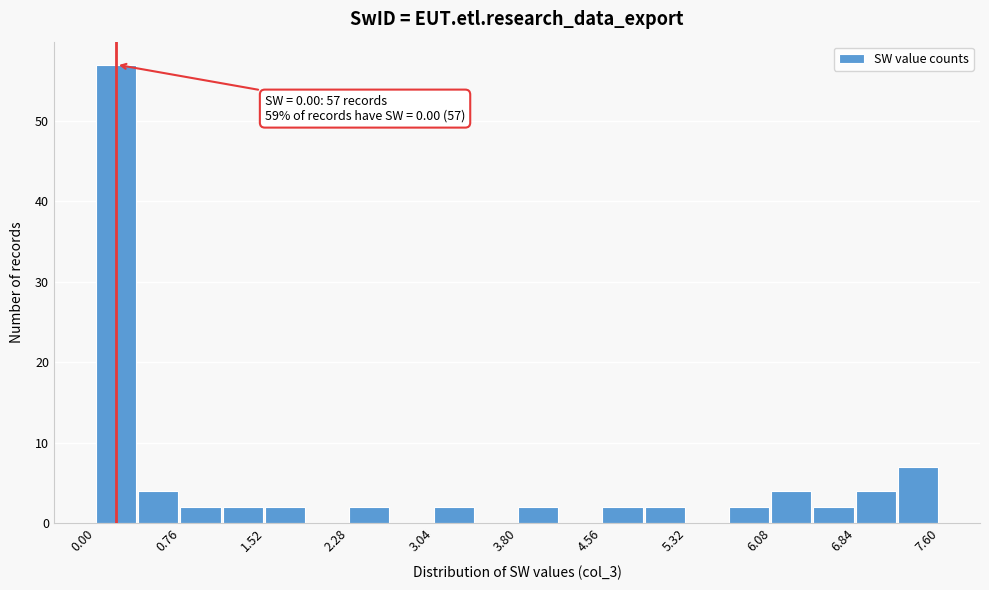

Around what value on the x-axis is the tallest bar? Give the approximate position of its centre, as read against the axis.

0.2